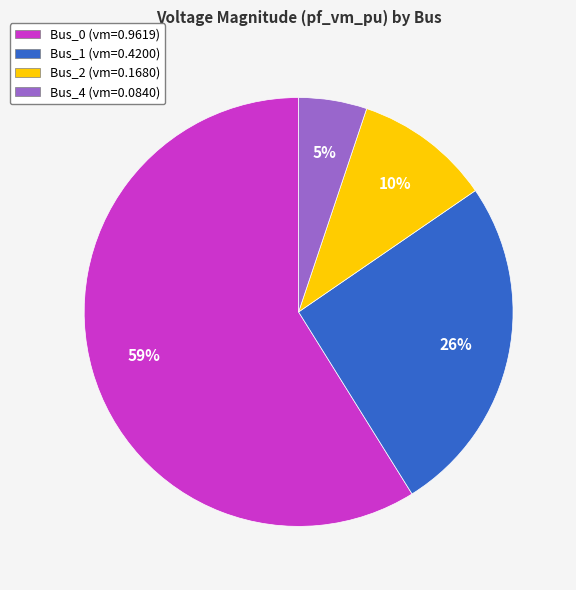

To the nearest percent, what percentage of the pie is Bus_4 (vm=0.0840)?

5%